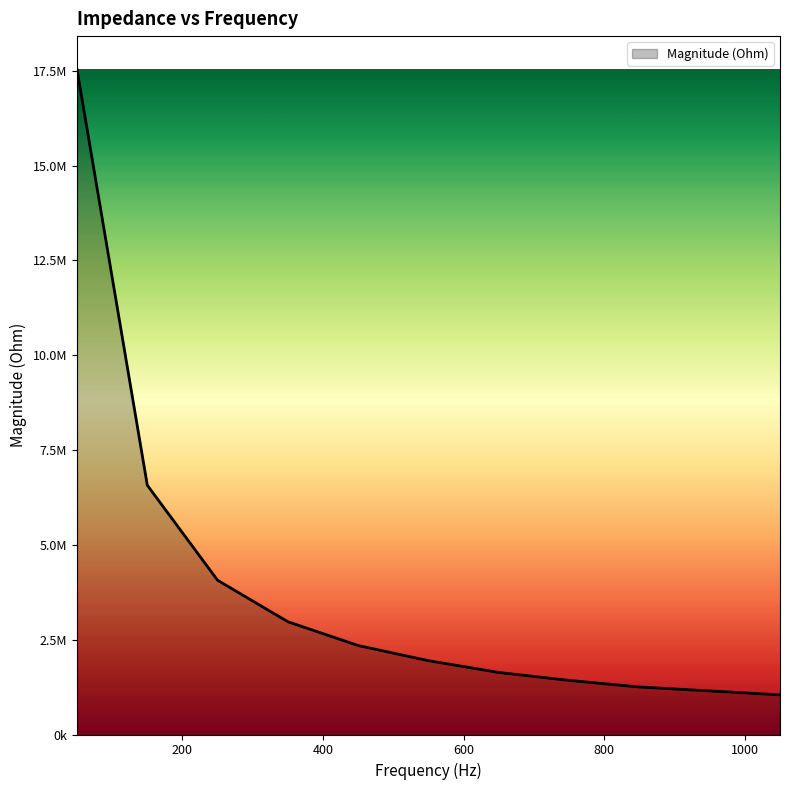

List the labels in order of value, largest first.

50, 150, 250, 350, 450, 550, 650, 750, 850, 950, 1050